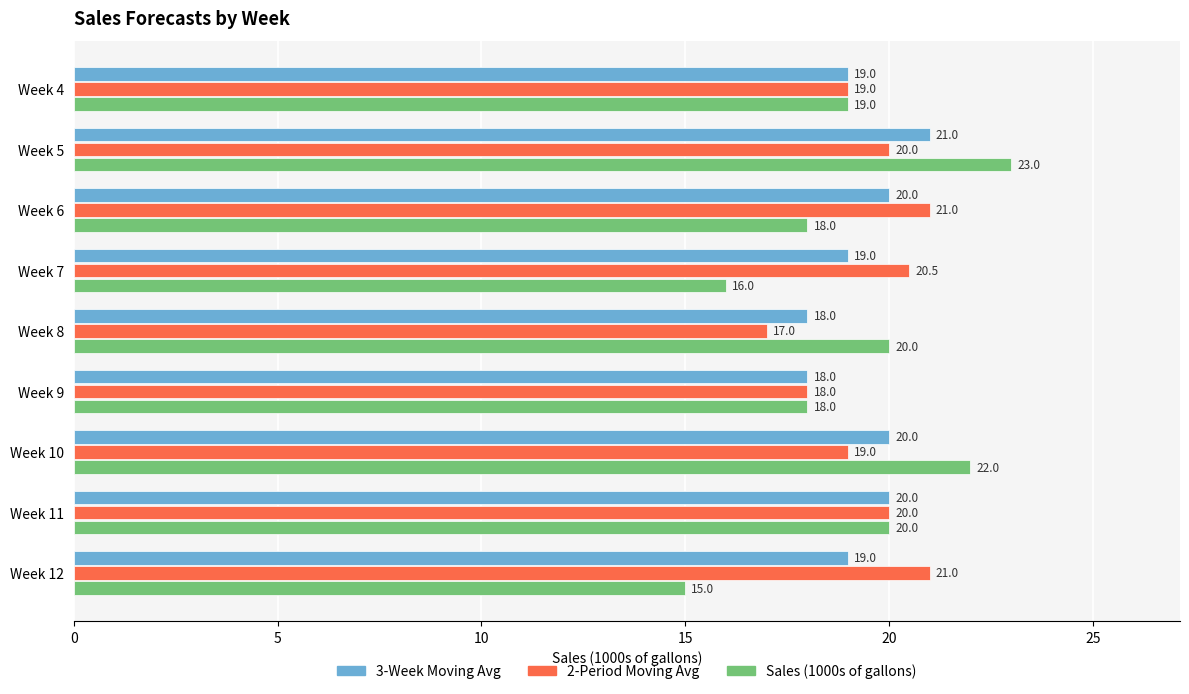

What is the approximate value of Sales (1000s of gallons) at Week 9?

18.0